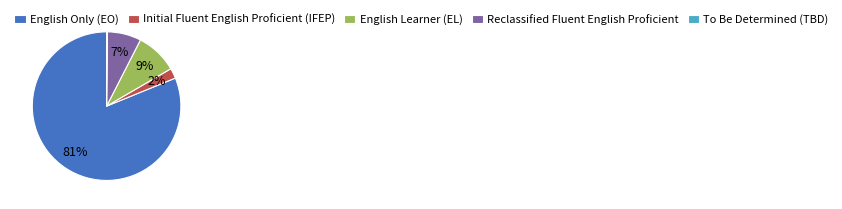

Does any single category account for the majority?

Yes